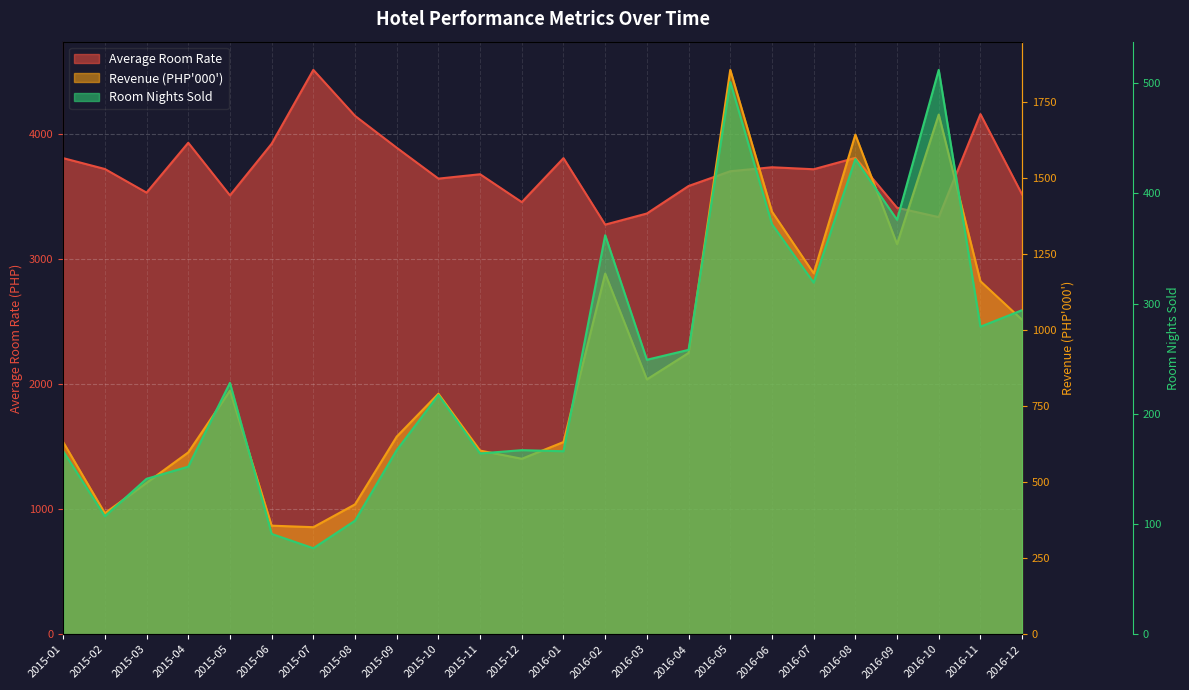

How many data points in Average Room Rate are above 3720?

11